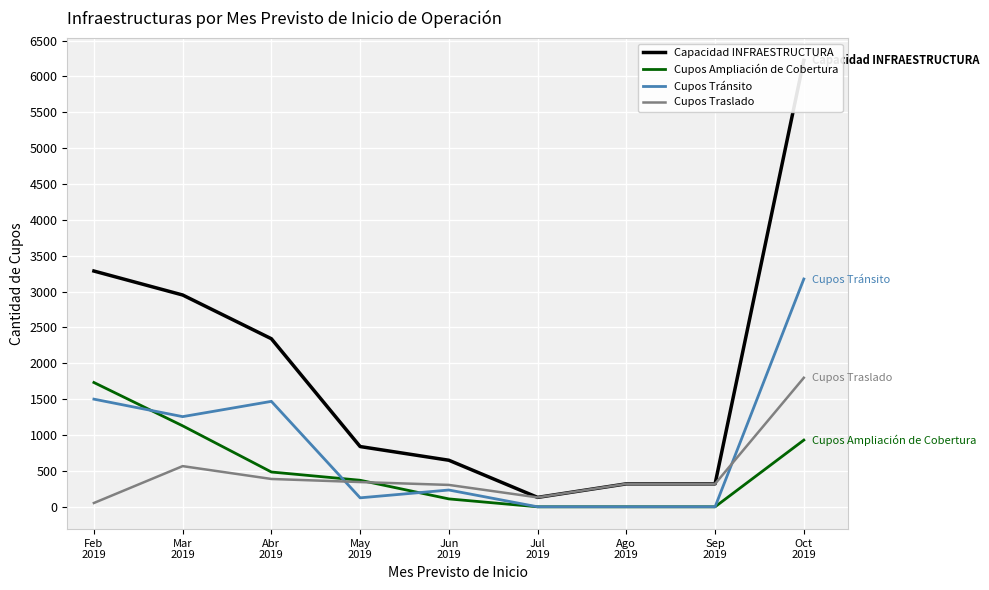

True or false: Capacidad INFRAESTRUCTURA and Cupos Traslado cross at least once.

False